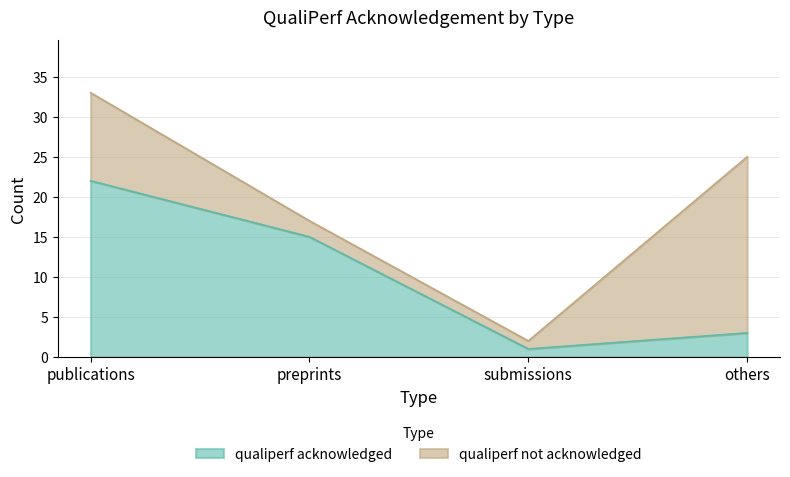

What is the change in value from publications to others?

-19